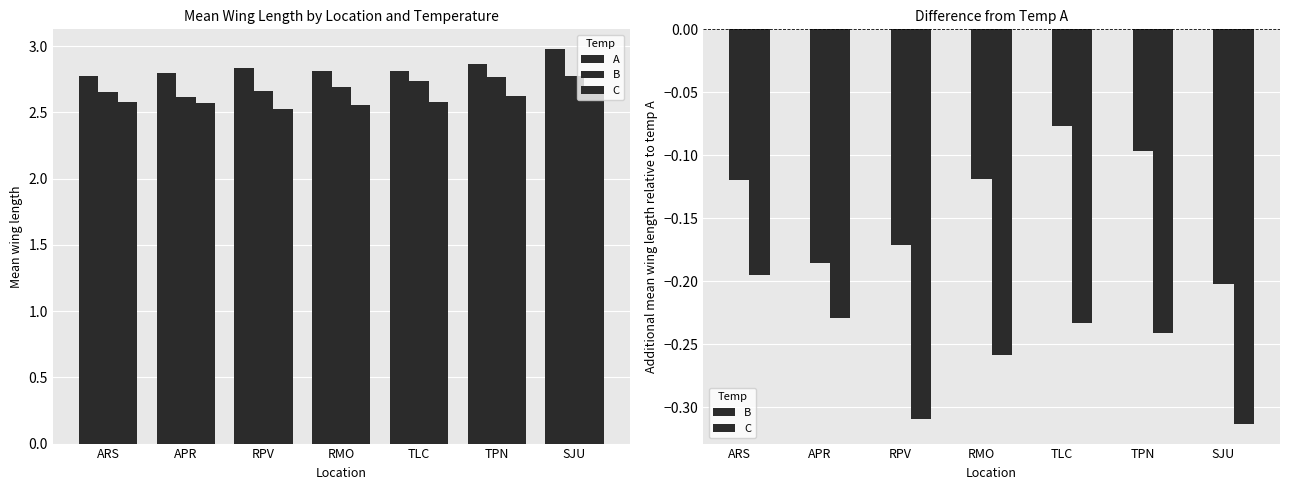

Which has a higher value, APR or RMO?

RMO